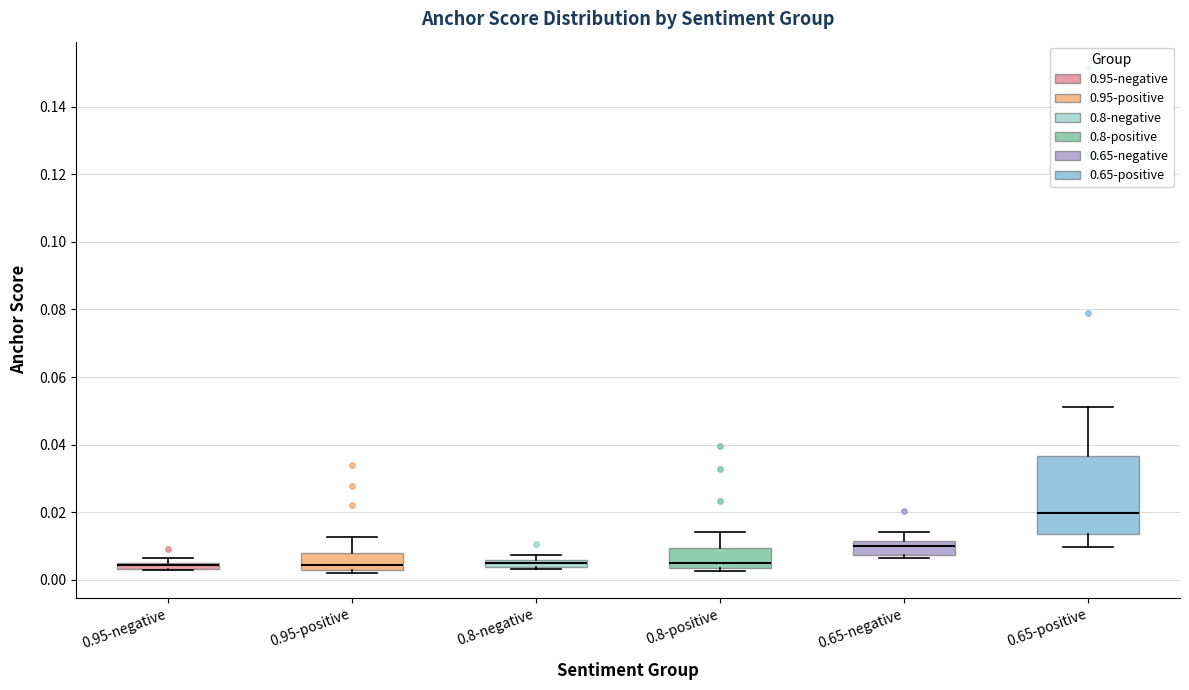

Where is the upper edge of the box for 0.65-positive on the y-axis? The values are not printed on the chart, so give them approximately, as read against the axis.

0.036